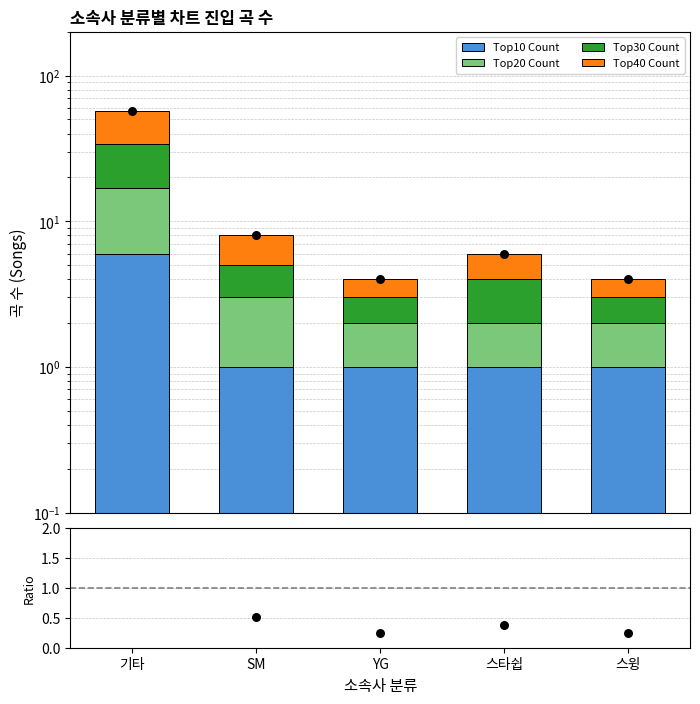

Which series has the widest spread of Y values?

Top40 Count